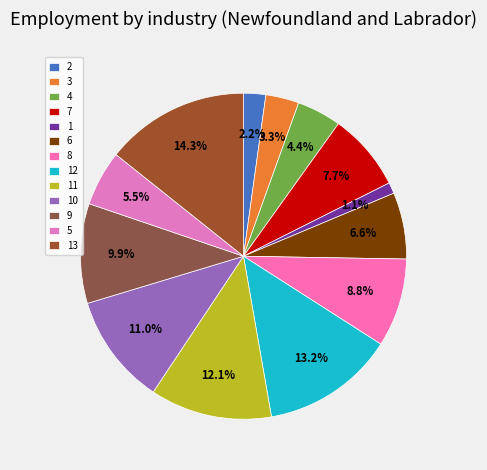

What percentage is the 11 slice, to the nearest percent?

12%